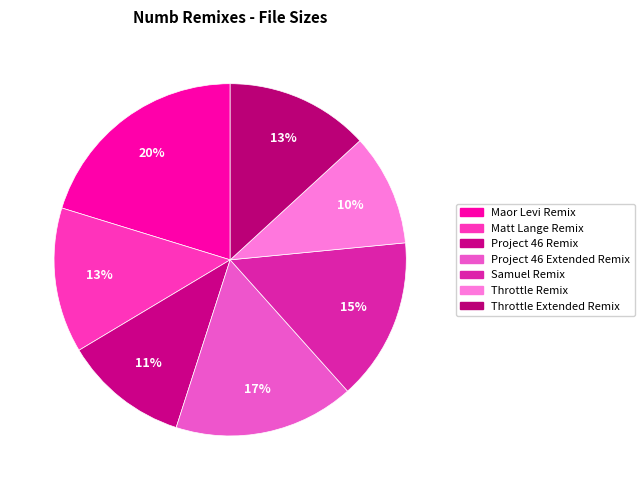

Count the number of slices in the pie.

7